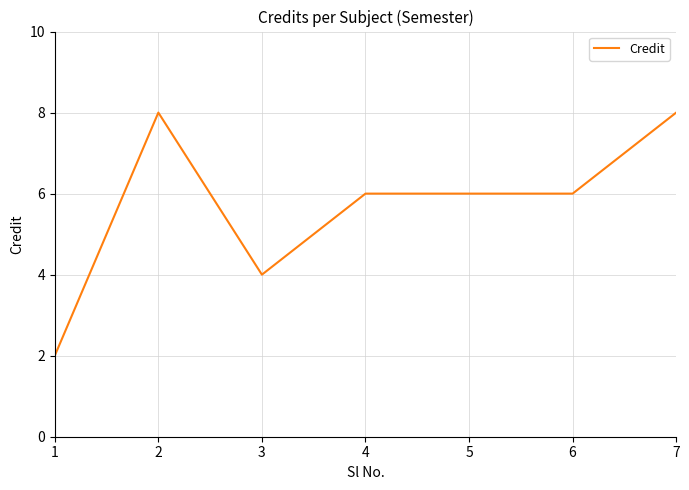

At which category does the chart reach its minimum across all series?

1